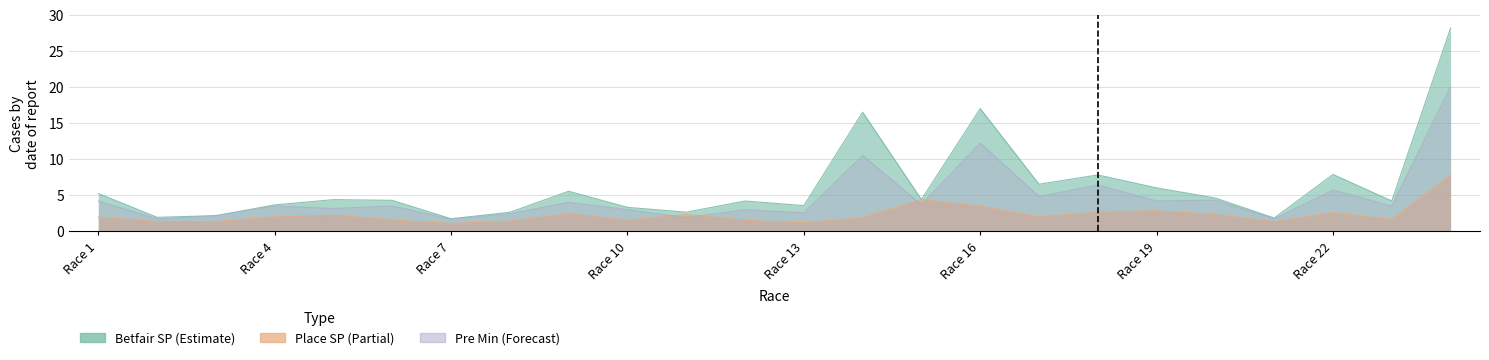

What is the spread (max minus min) of values at Race 8?

1.2